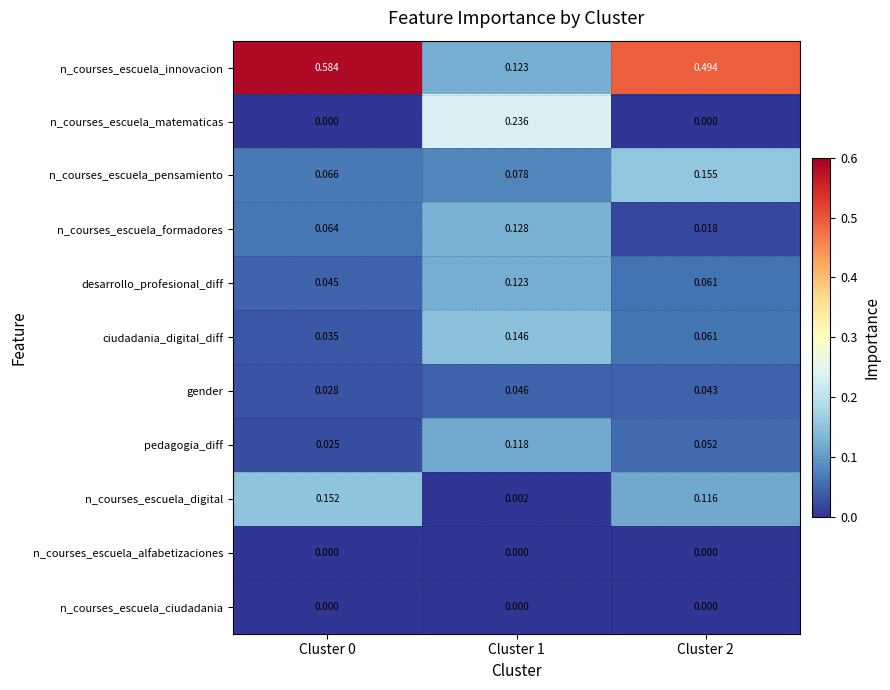

Is the value of pedagogia_diff at Cluster 2 greater than the value of n_courses_escuela_pensamiento at Cluster 0?

No